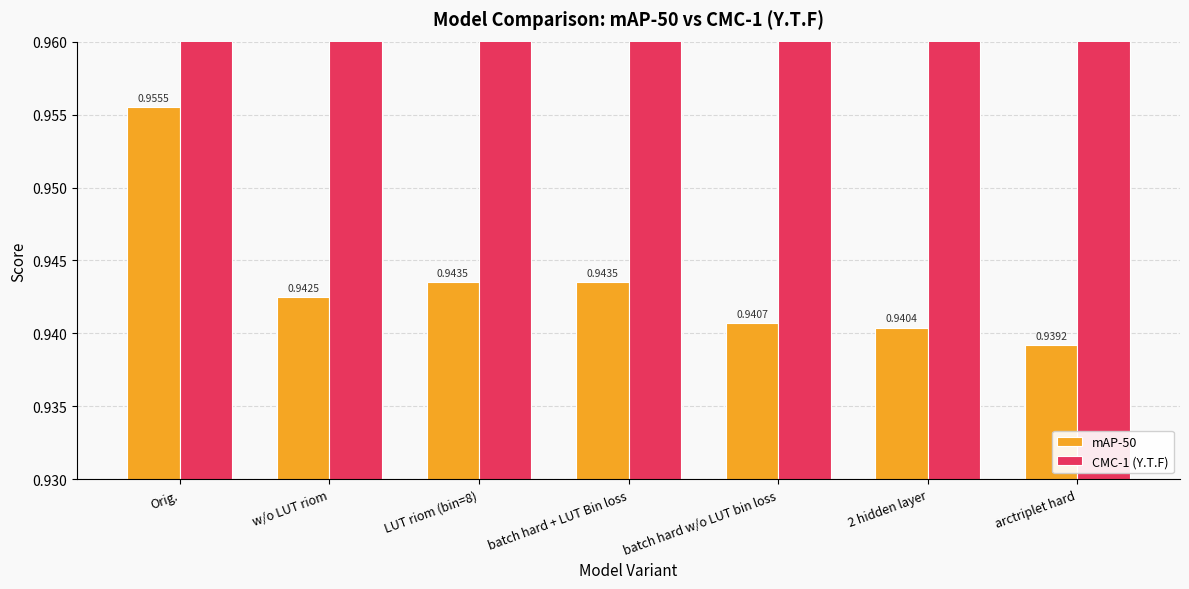

Reading right to left, what are all the values shown in this chart?

mAP-50: 0.9	0.9	0.9	0.9	0.9	0.9	1.0
CMC-1 (Y.T.F): 1.0	1.0	1.0	1.0	1.0	1.0	1.0